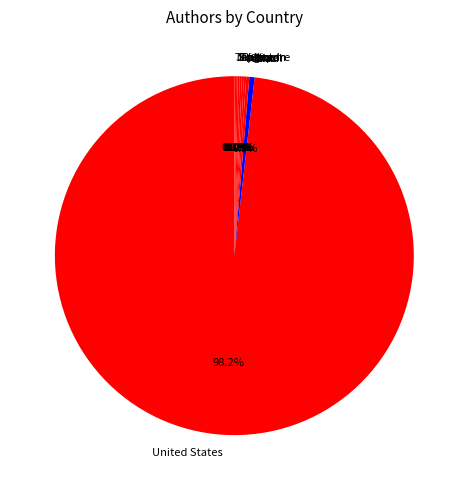

Does any single category account for the majority?

Yes